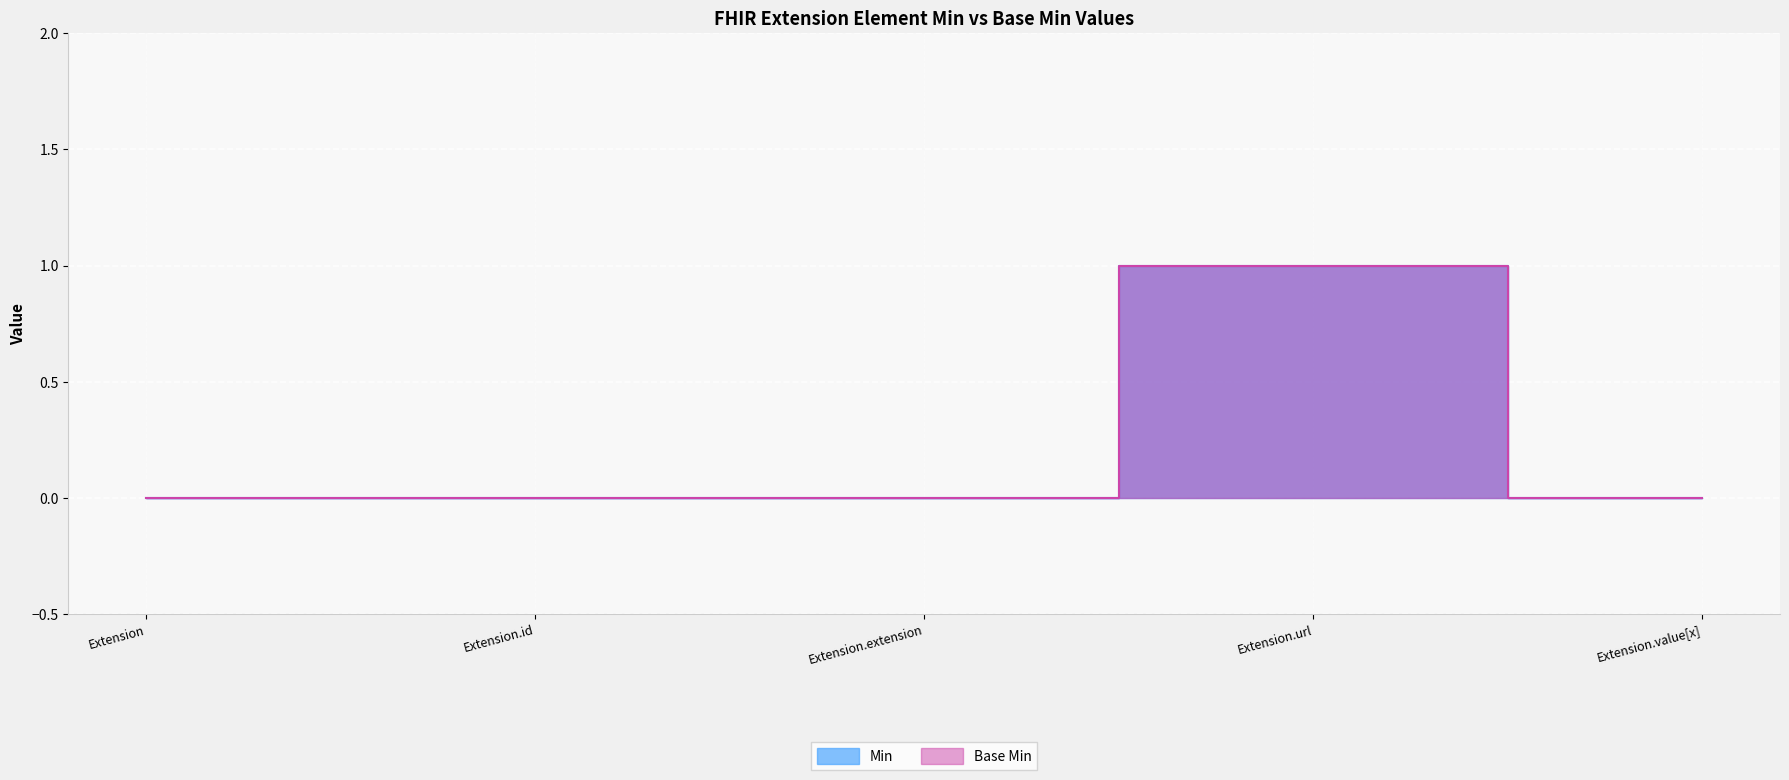

What is the value of the Base Min point at the 4th from the left?

1